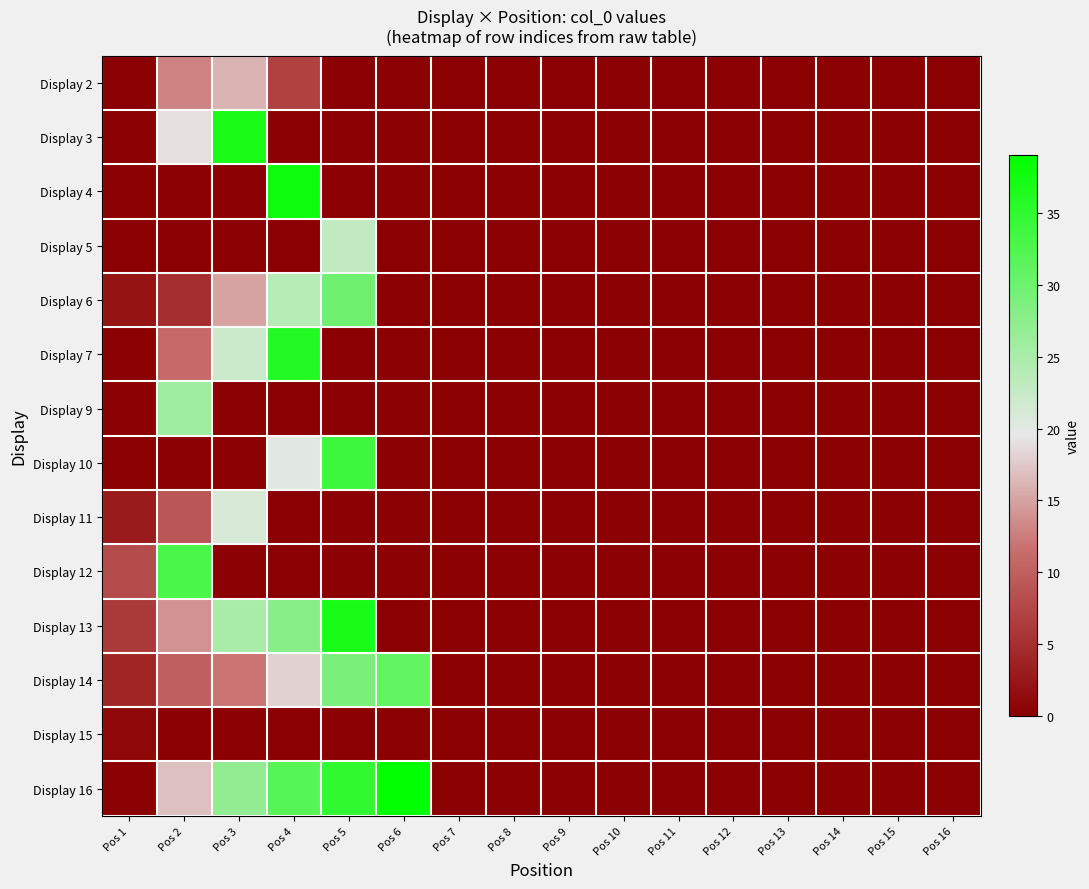

Which series changed the most between Pos 6 and Pos 8?

Display 16